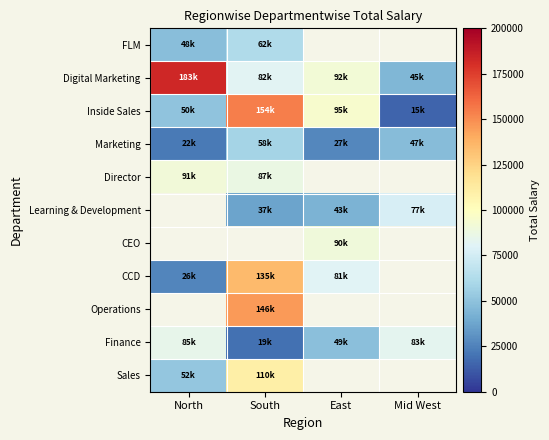

What is the lowest value of the Marketing series?

22000.0